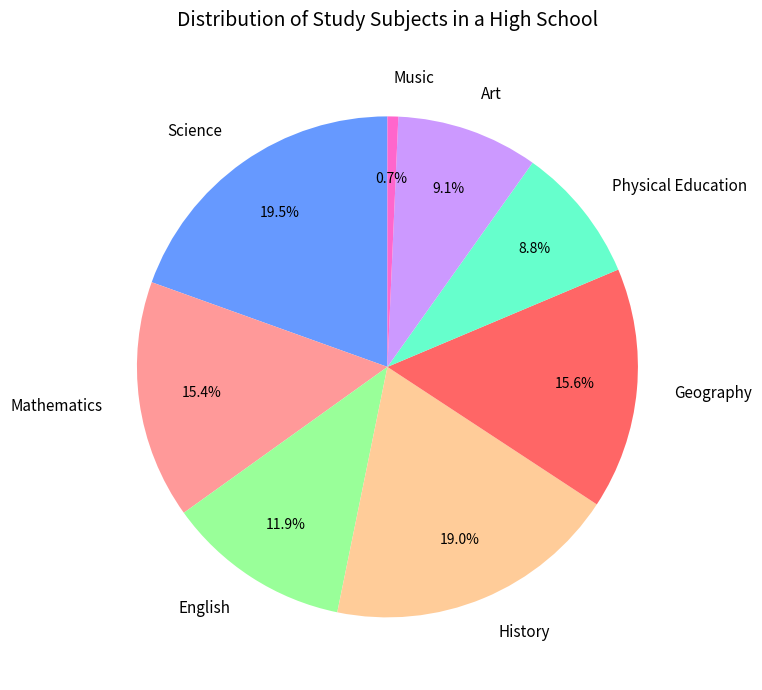

Which category has the biggest portion of the pie?

Science